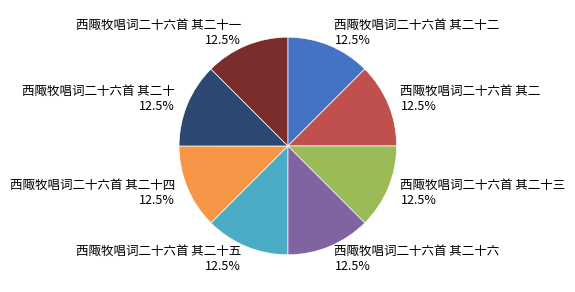

Does any single category account for the majority?

No